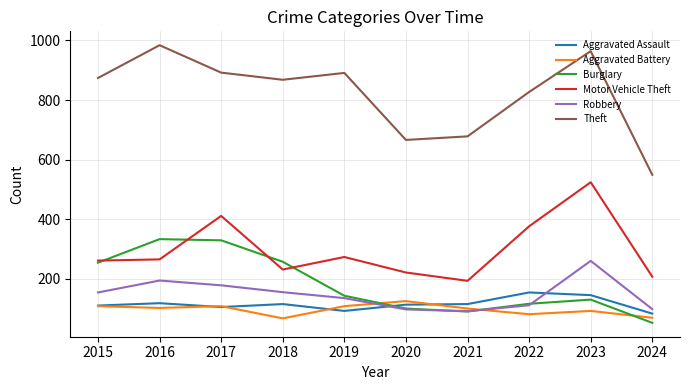

How many interior local valleys does the Theft series have?

2